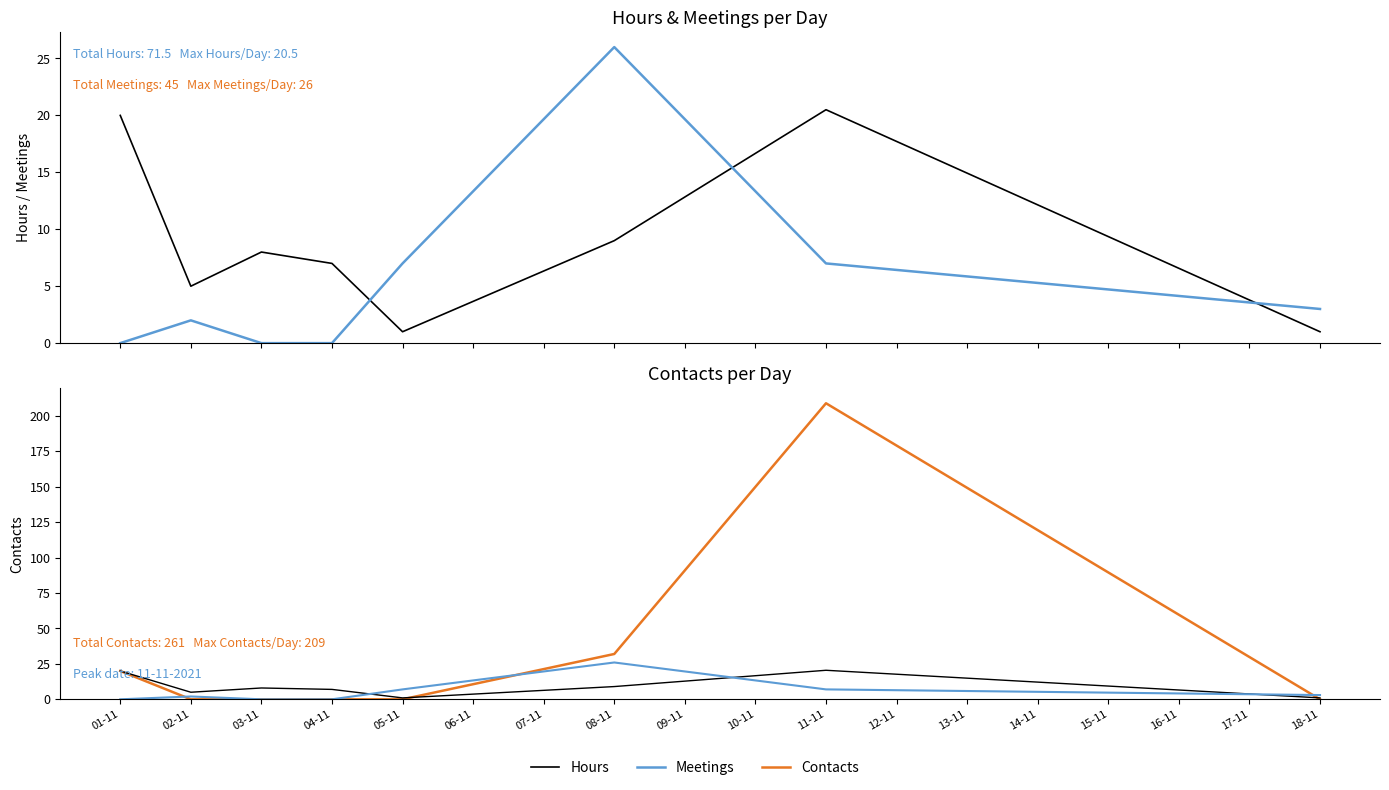

Which category has the lowest value in the Hours series?

05-11